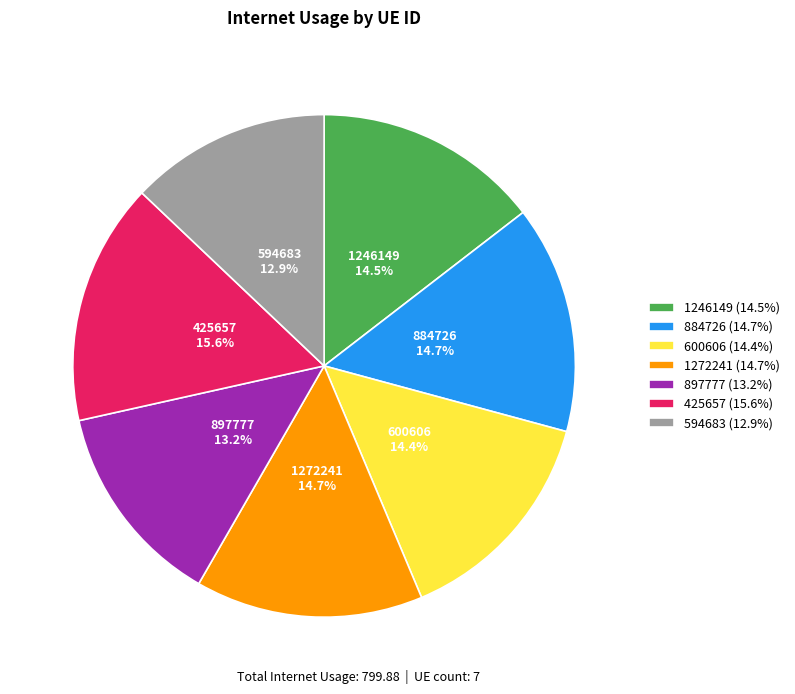

Combined, what portion of the pie is 884726 (14.7%) and 600606 (14.4%)?

29.1%